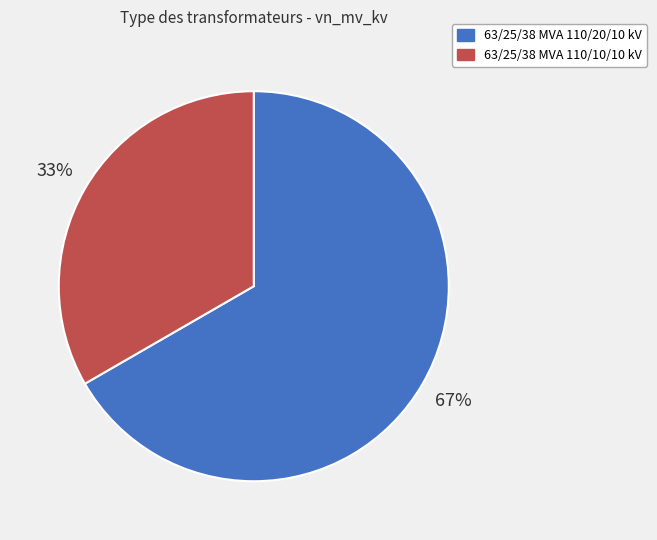

How many slices are in this pie chart?

2